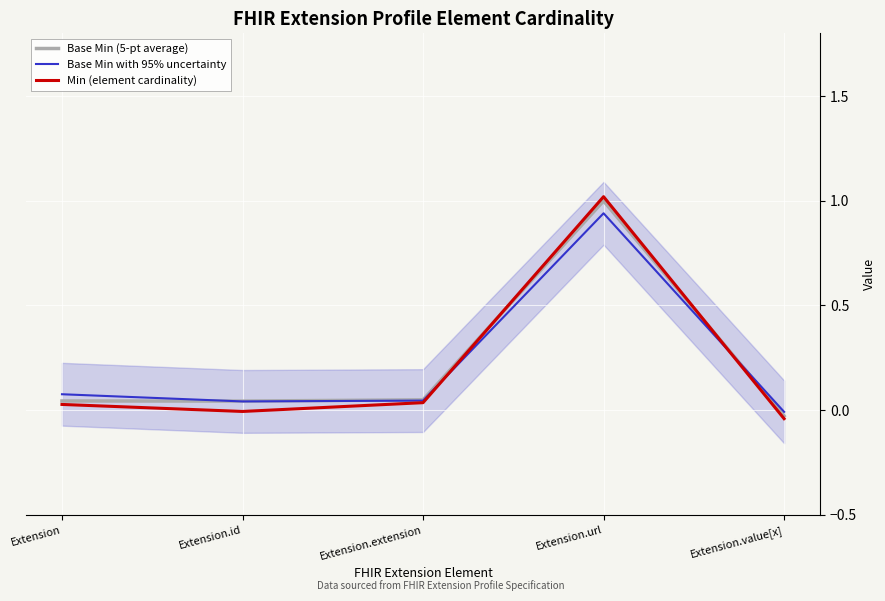

At which category does Base Min (5-pt average) reach its first local valley?

Extension.id